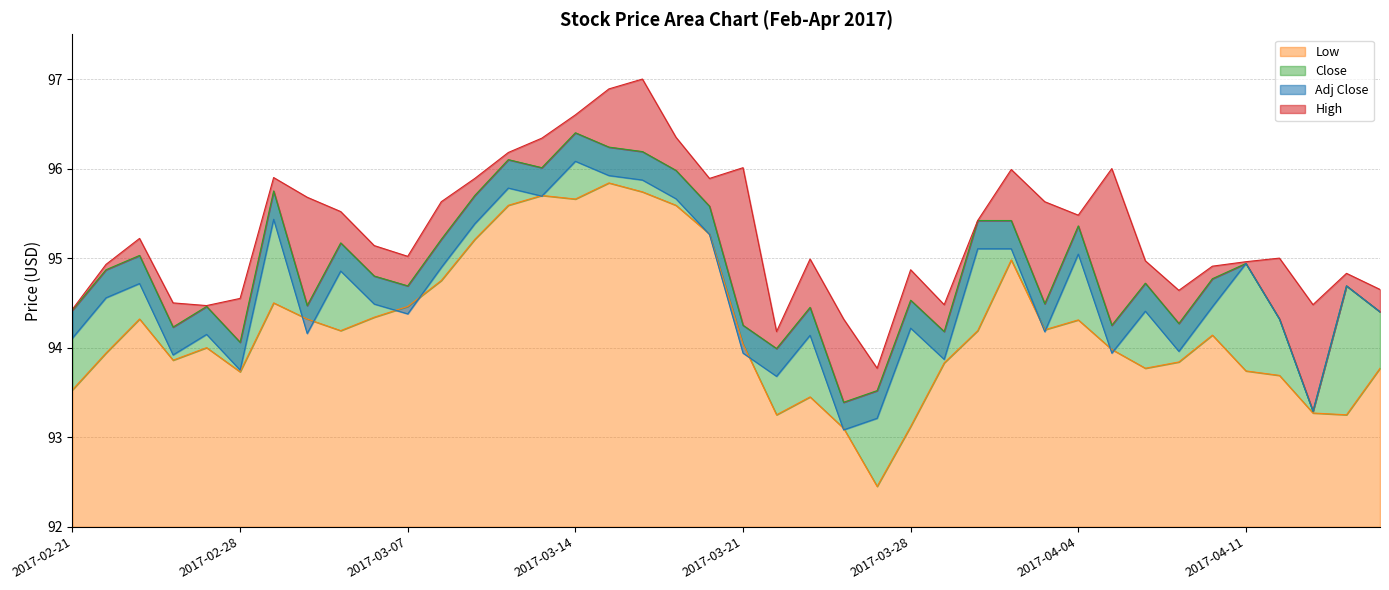

What is the label of the 14th point from the left?

2017-03-10